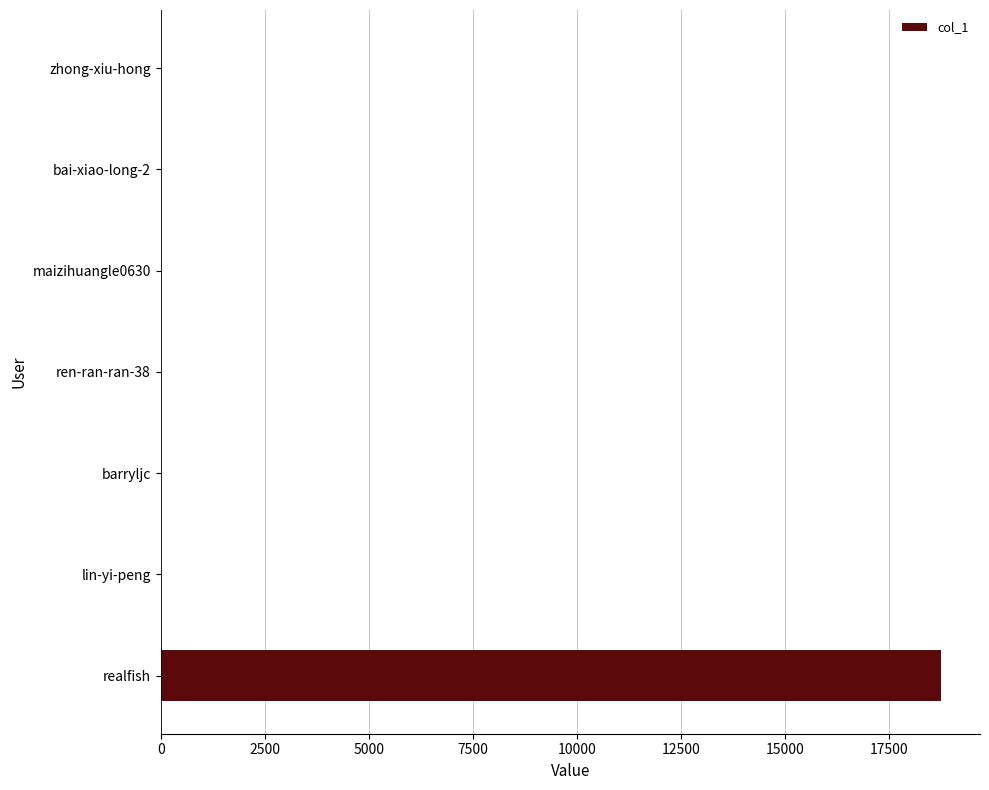

Which has a higher value, realfish or barryljc?

realfish